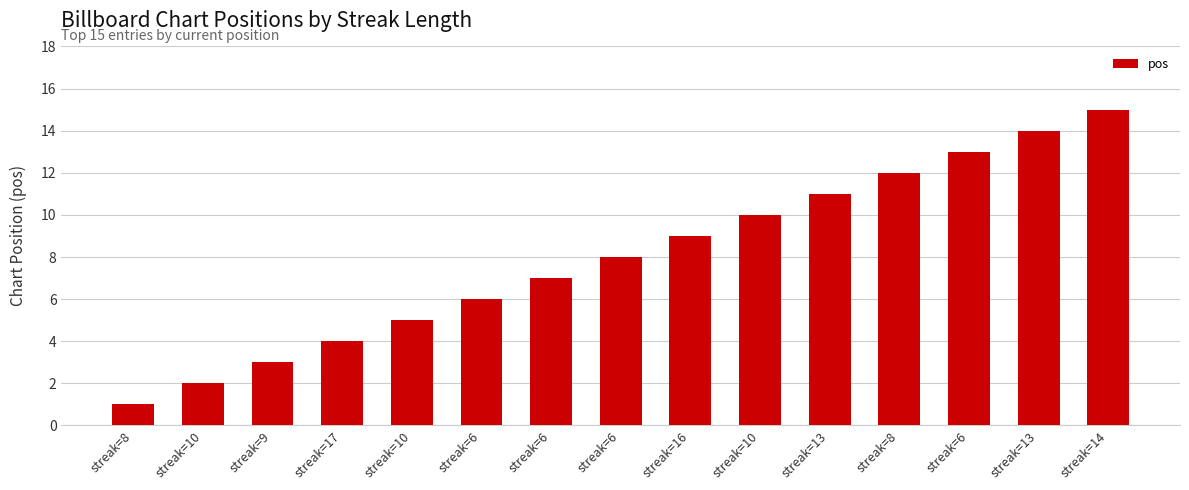

At which label does the data first exceed 8?

streak=16